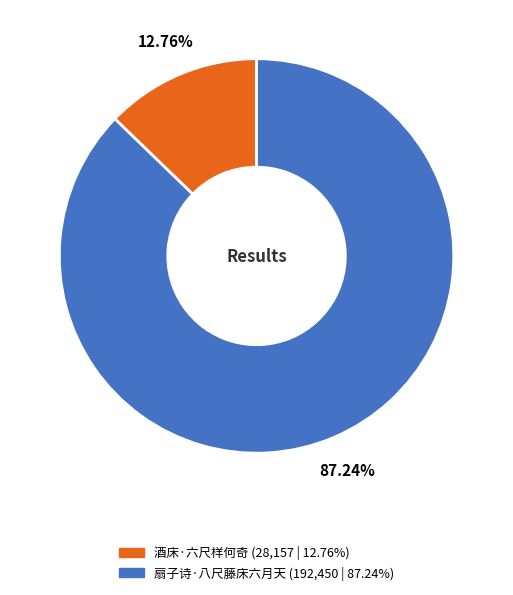

How many segments does this pie chart have?

2